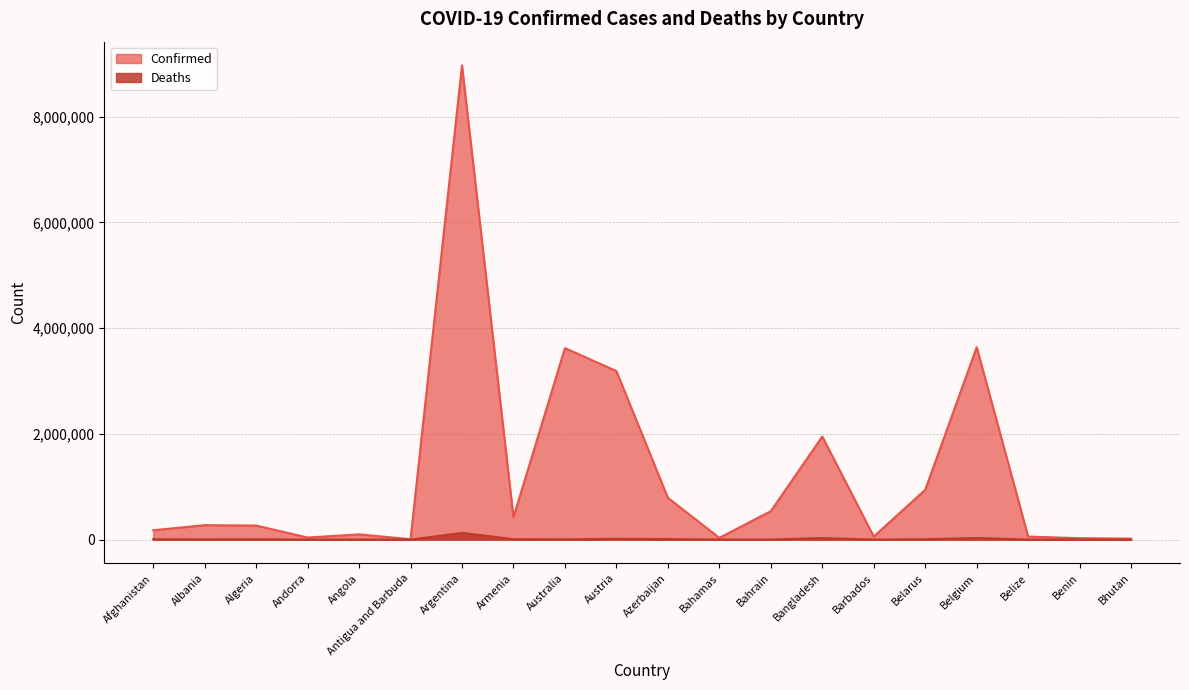

Rank the categories by Deaths value from lowest to highest.

Bhutan, Antigua and Barbuda, Andorra, Benin, Barbados, Belize, Bahamas, Bahrain, Angola, Albania, Australia, Belarus, Algeria, Afghanistan, Armenia, Azerbaijan, Austria, Bangladesh, Belgium, Argentina